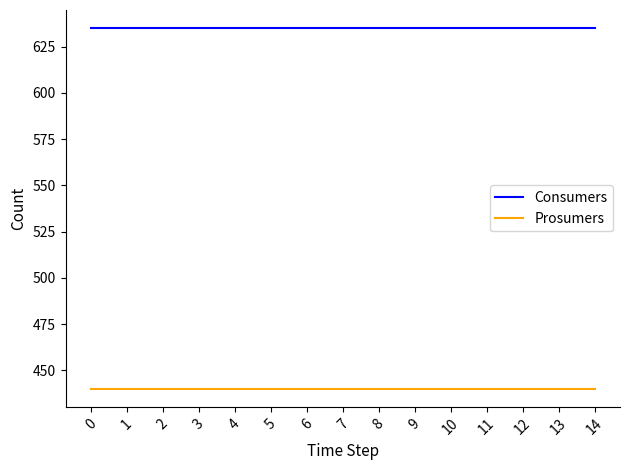

What is the spread (max minus min) of values at 4?

195